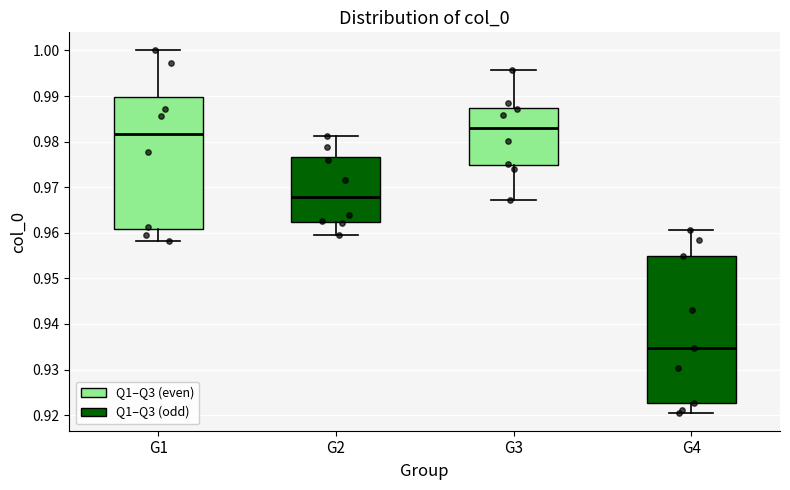

Where does the lower whisker of the box for G3 end on the y-axis? The values are not printed on the chart, so give them approximately, as read against the axis.

0.967